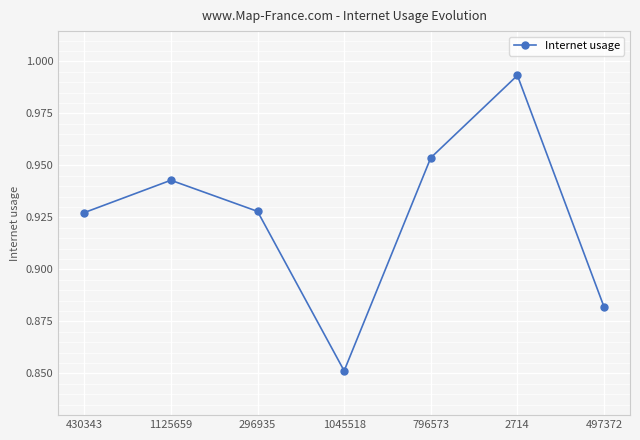

At which category does the data reach its first local peak?

1125659